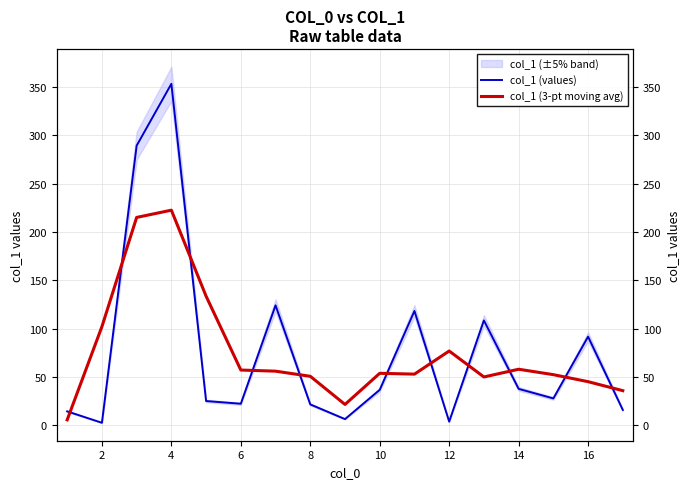

Rank the series by their average value, from highest to lowest.

col_1 (values), col_1 (3-pt moving avg)